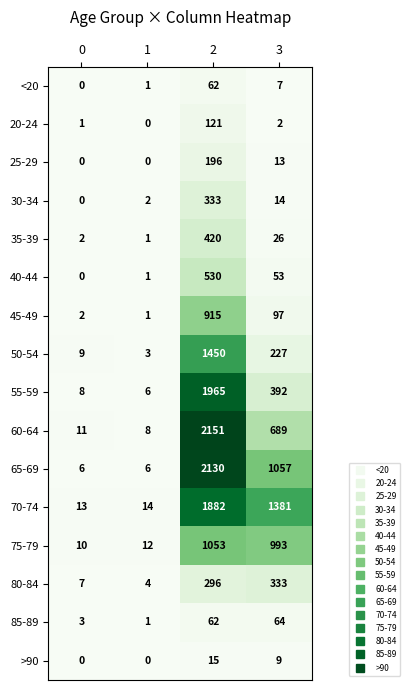

At which label is 40-44 closest to 265?

3